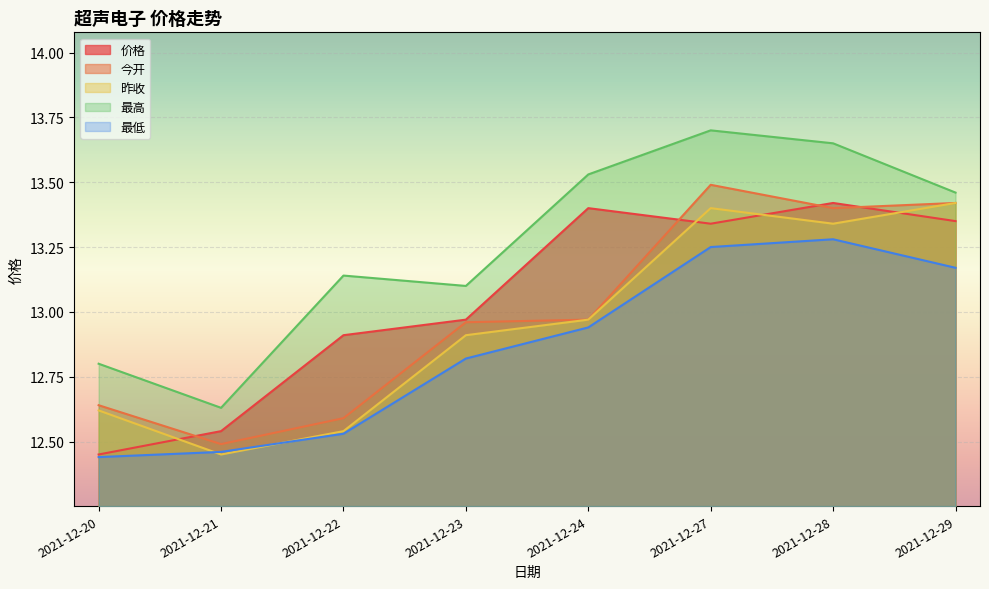

Does the chart display data point markers on the line(s)?

No